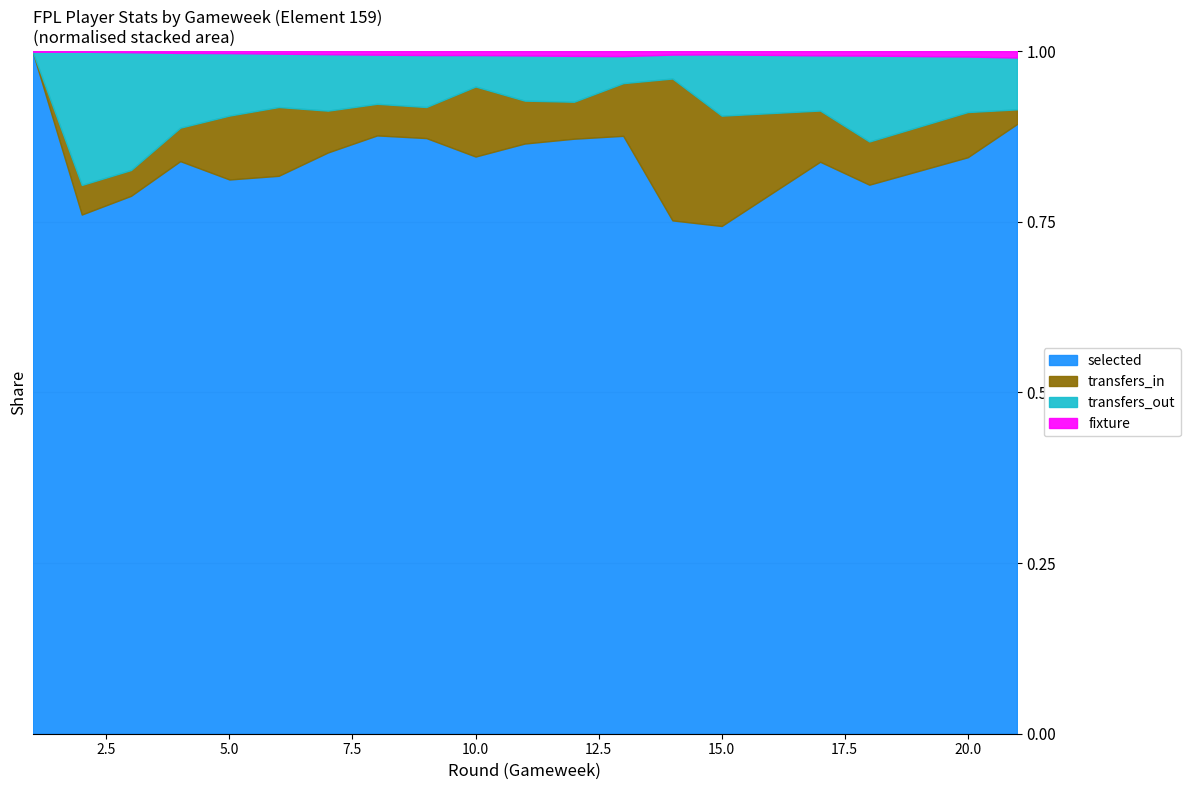

What is the sum of all selected values?

286928